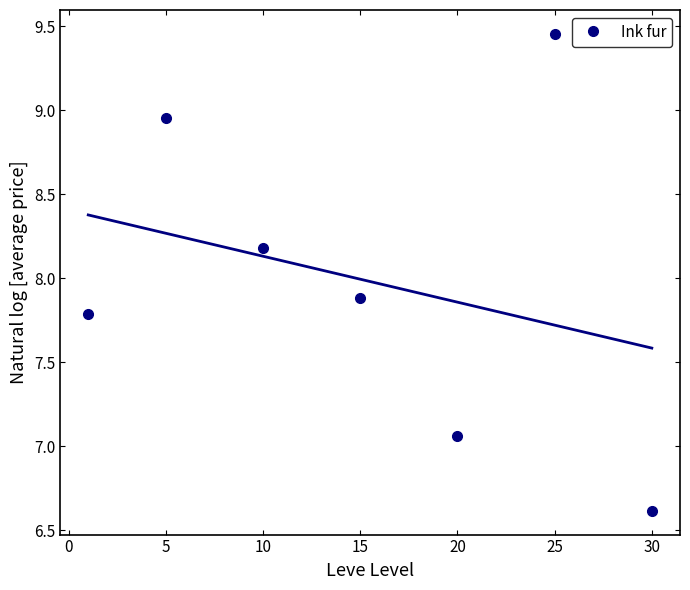

What is the value of the 1st point from the left?

7.8